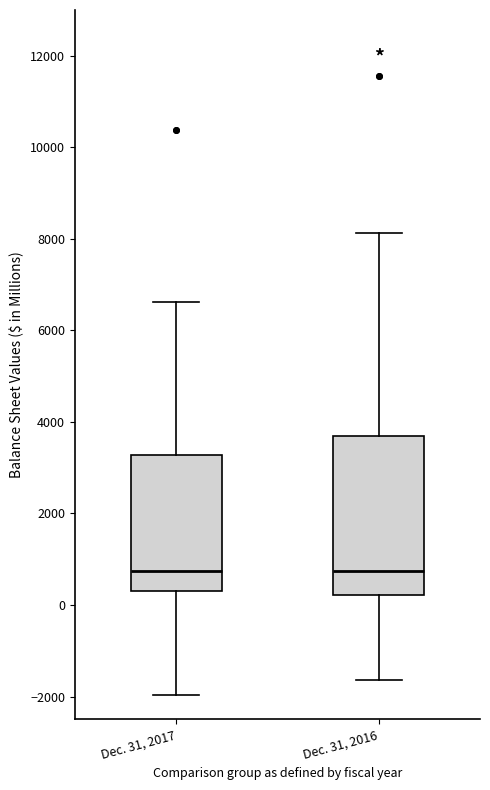

Where does the upper whisker of the box for Dec. 31, 2016 end on the y-axis? The values are not printed on the chart, so give them approximately, as read against the axis.

8200